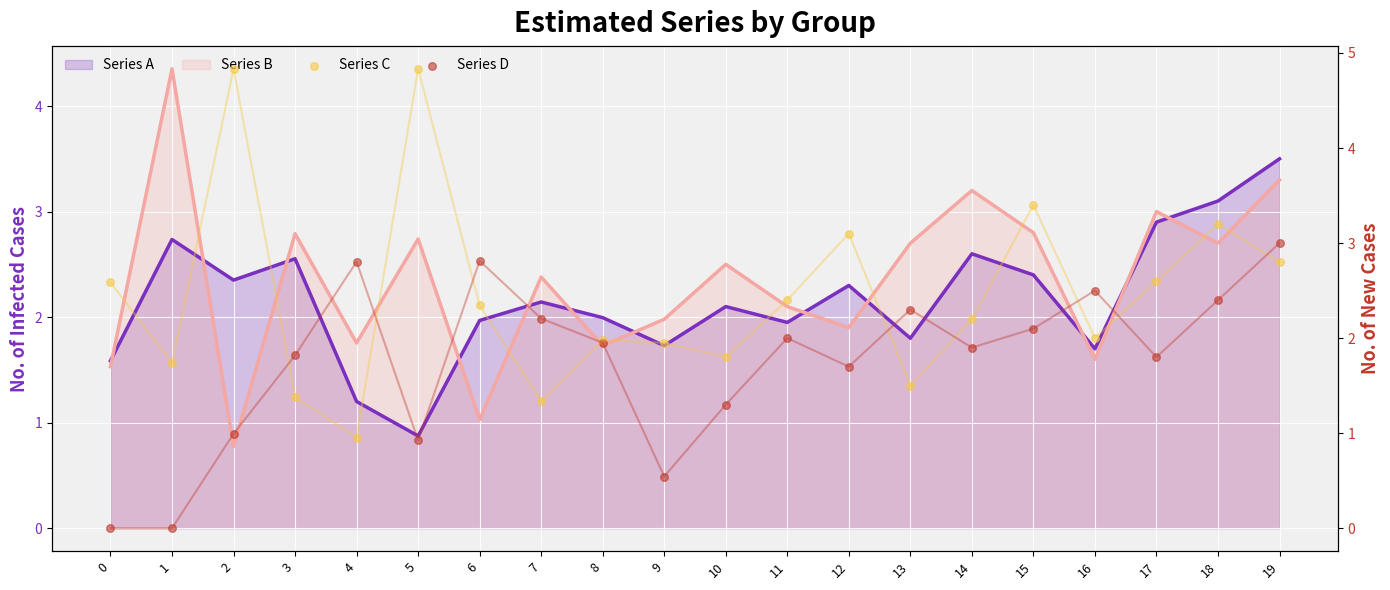

What is the total value across all series at 1?

1.7